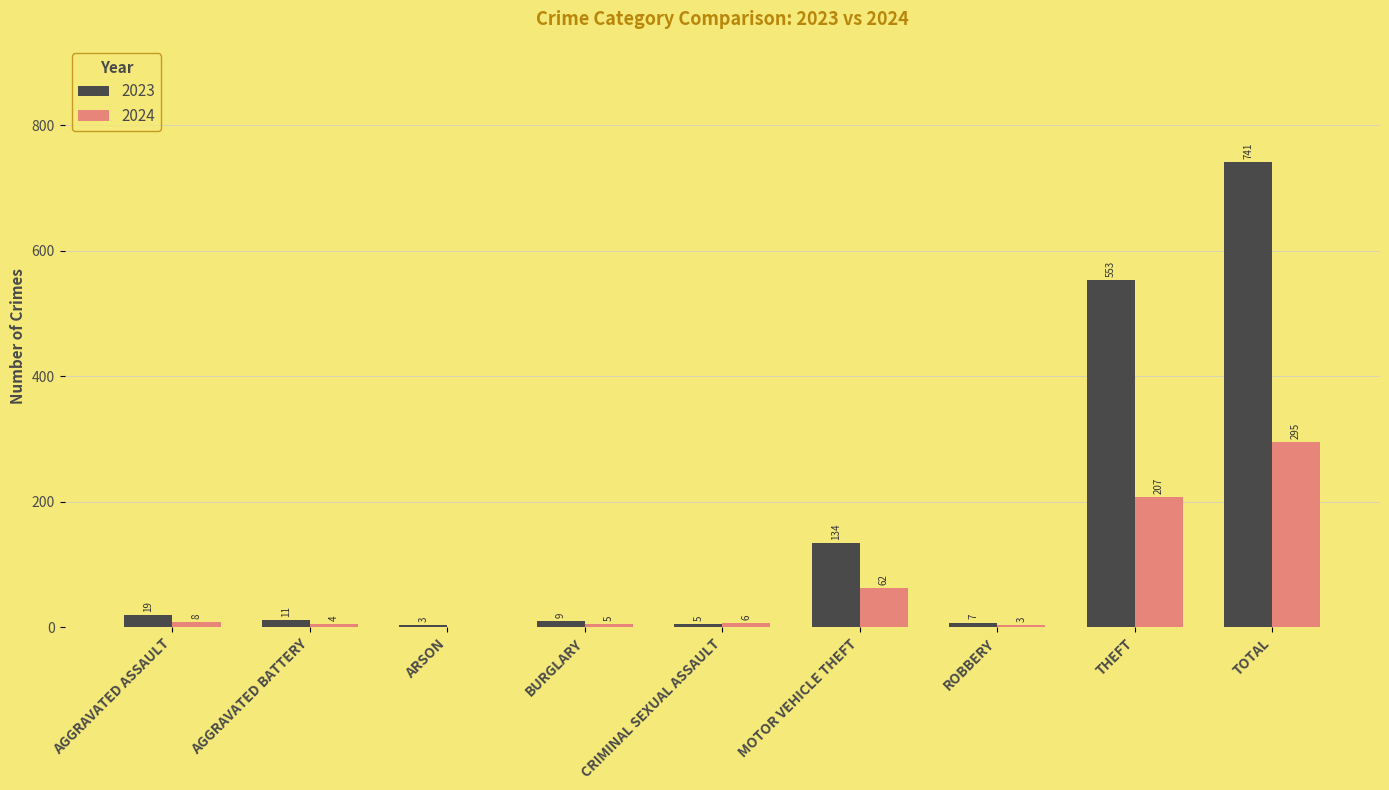

Between ARSON and CRIMINAL SEXUAL ASSAULT, which series saw the biggest shift?

2024